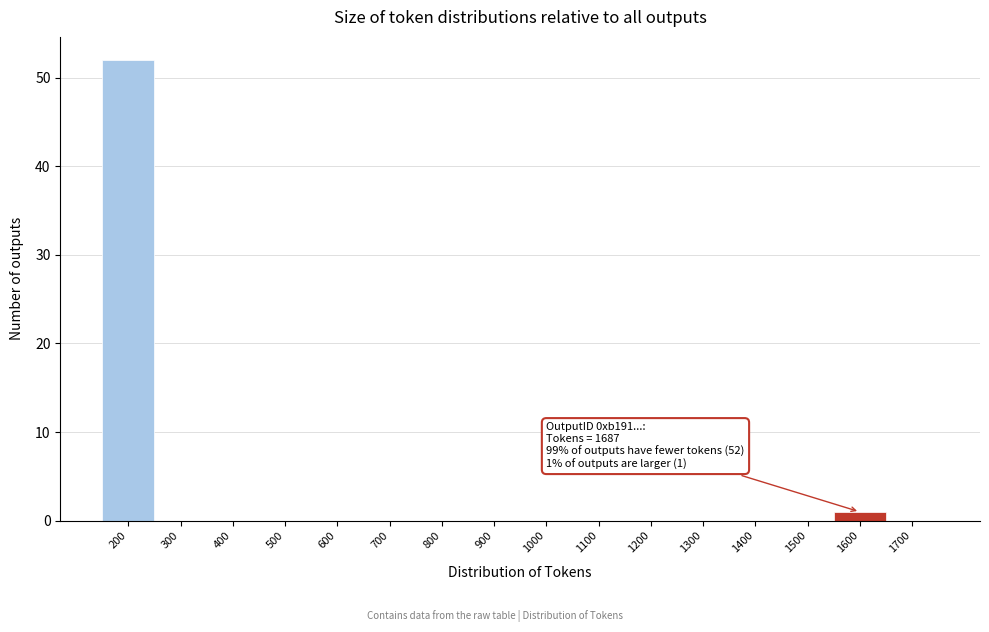

Reading left to right, list all the values displayed in this chart.

200=52	300=0	400=0	500=0	600=0	700=0	800=0	900=0	1000=0	1100=0	1200=0	1300=0	1400=0	1500=0	1600=1	1700=0